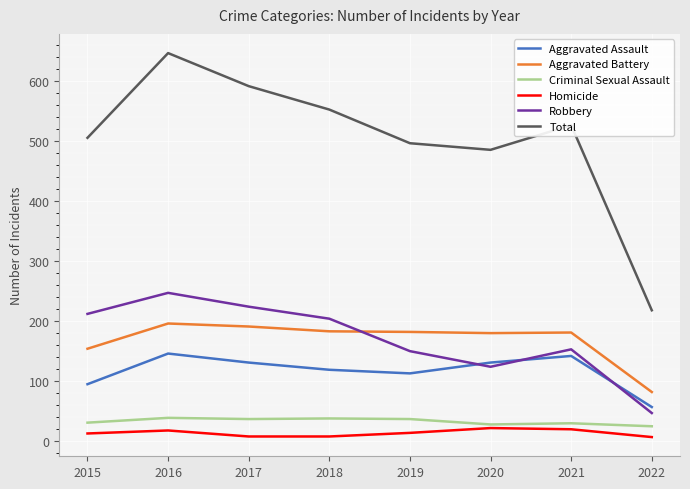

The Homicide series shows 13 at 2015. True or false?

True